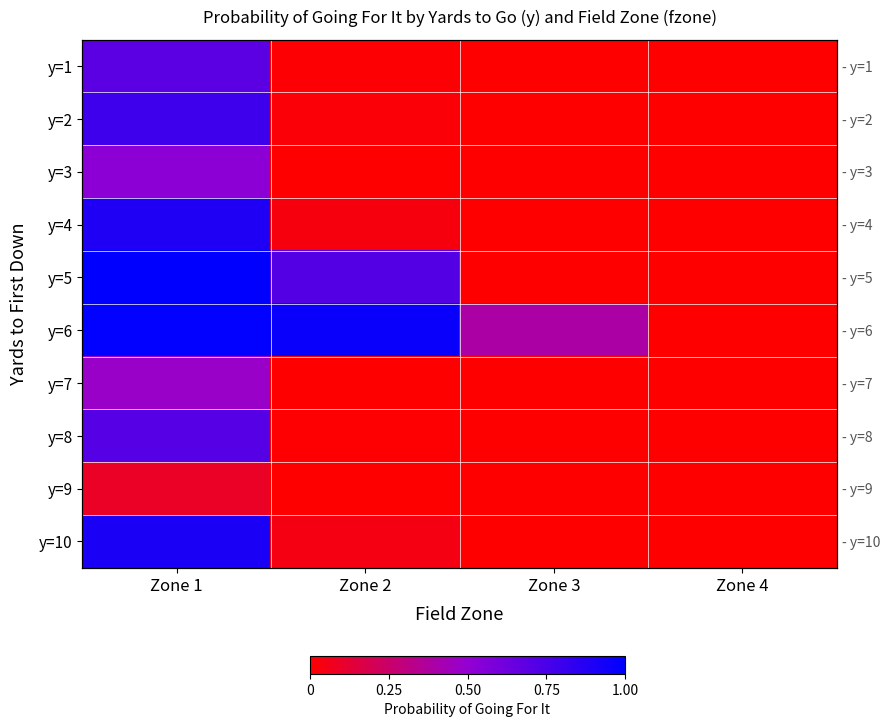

The y=6 series shows 0.6 at Zone 1. True or false?

False